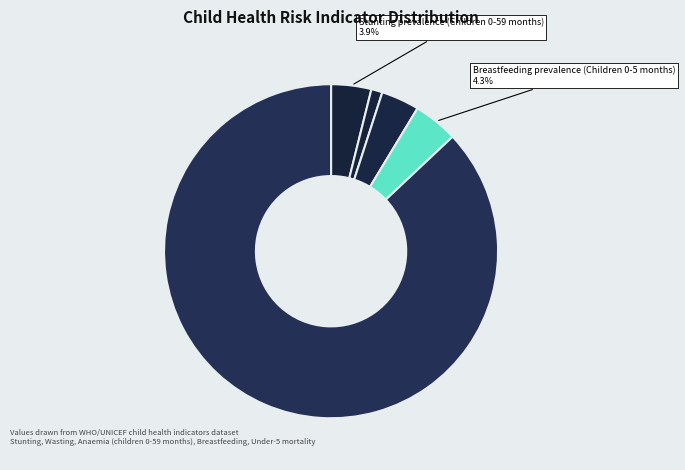

How many slices are in this pie chart?

5